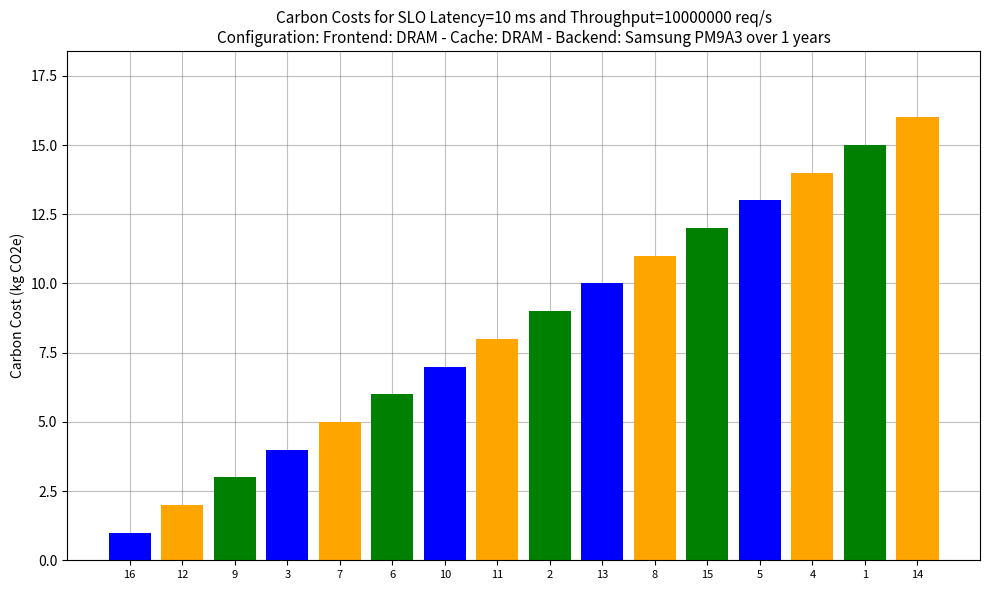

What is the greatest value displayed?

16